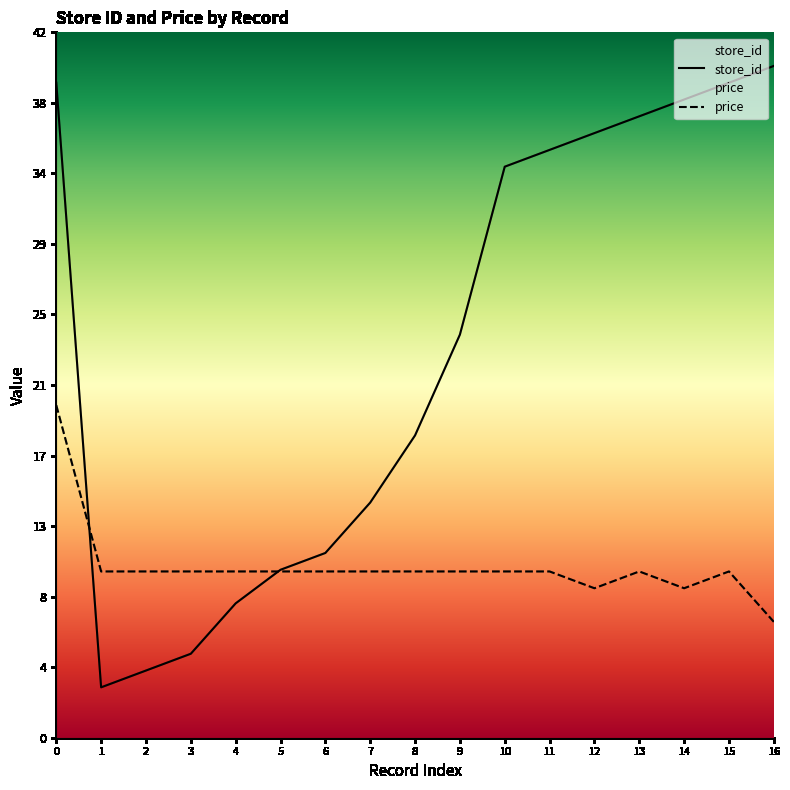

Is the value of store_id at 9 greater than the value of price at 15?

Yes